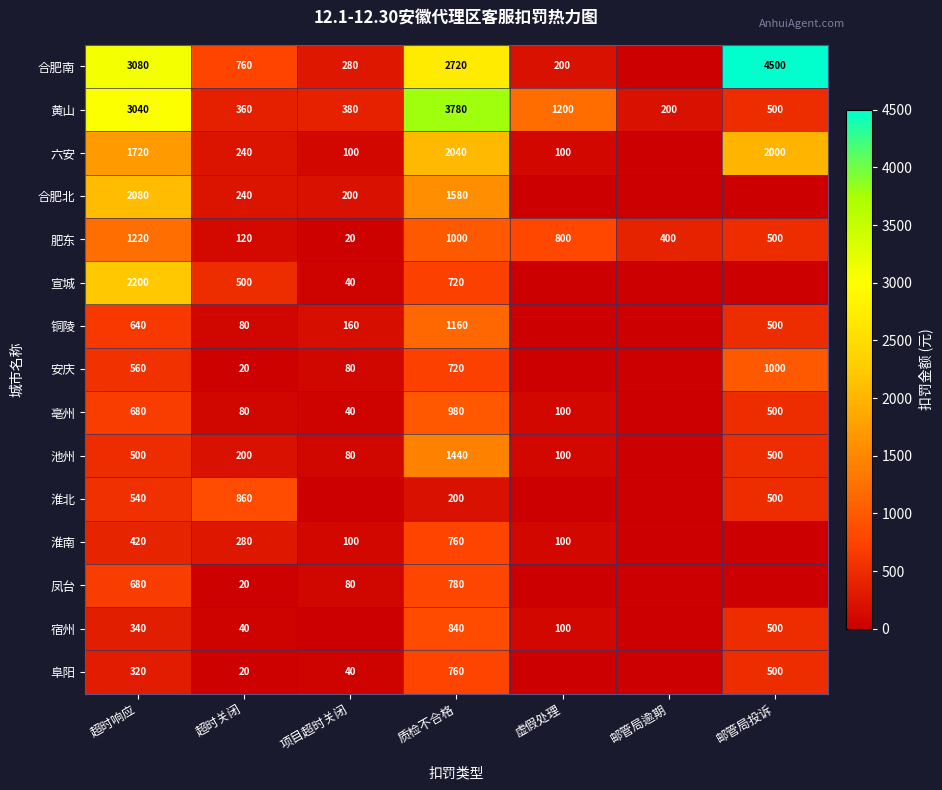

Which label corresponds to the largest value in the chart?

邮管局投诉